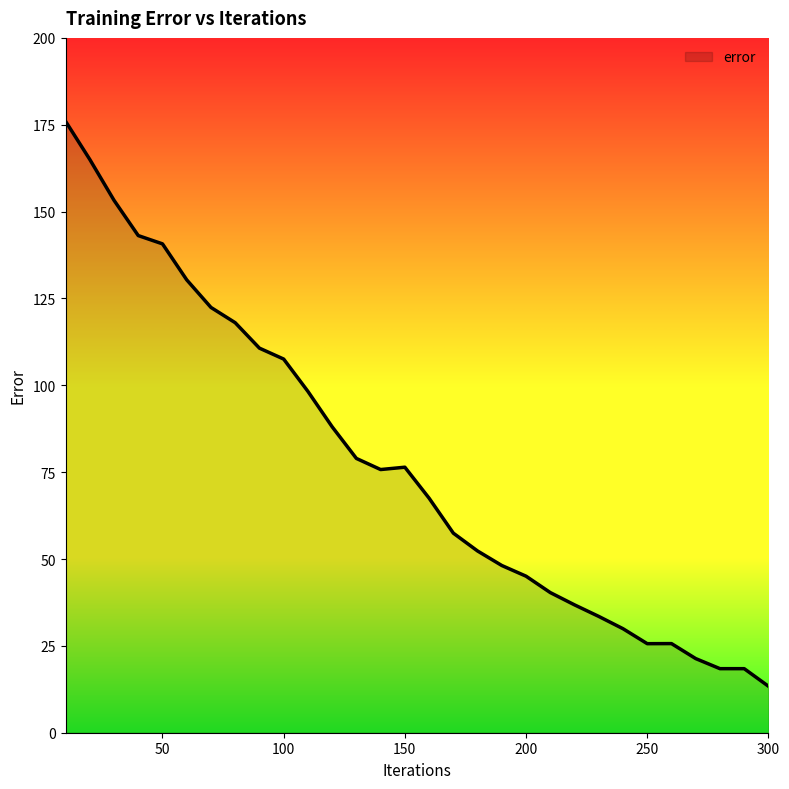

What is the minimum value shown in the chart?

13.4